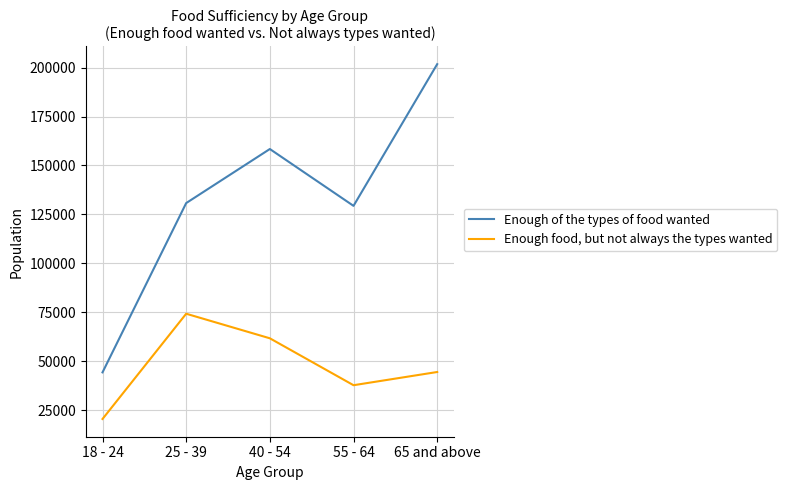

True or false: Enough food, but not always the types wanted and Enough of the types of food wanted cross at least once.

False